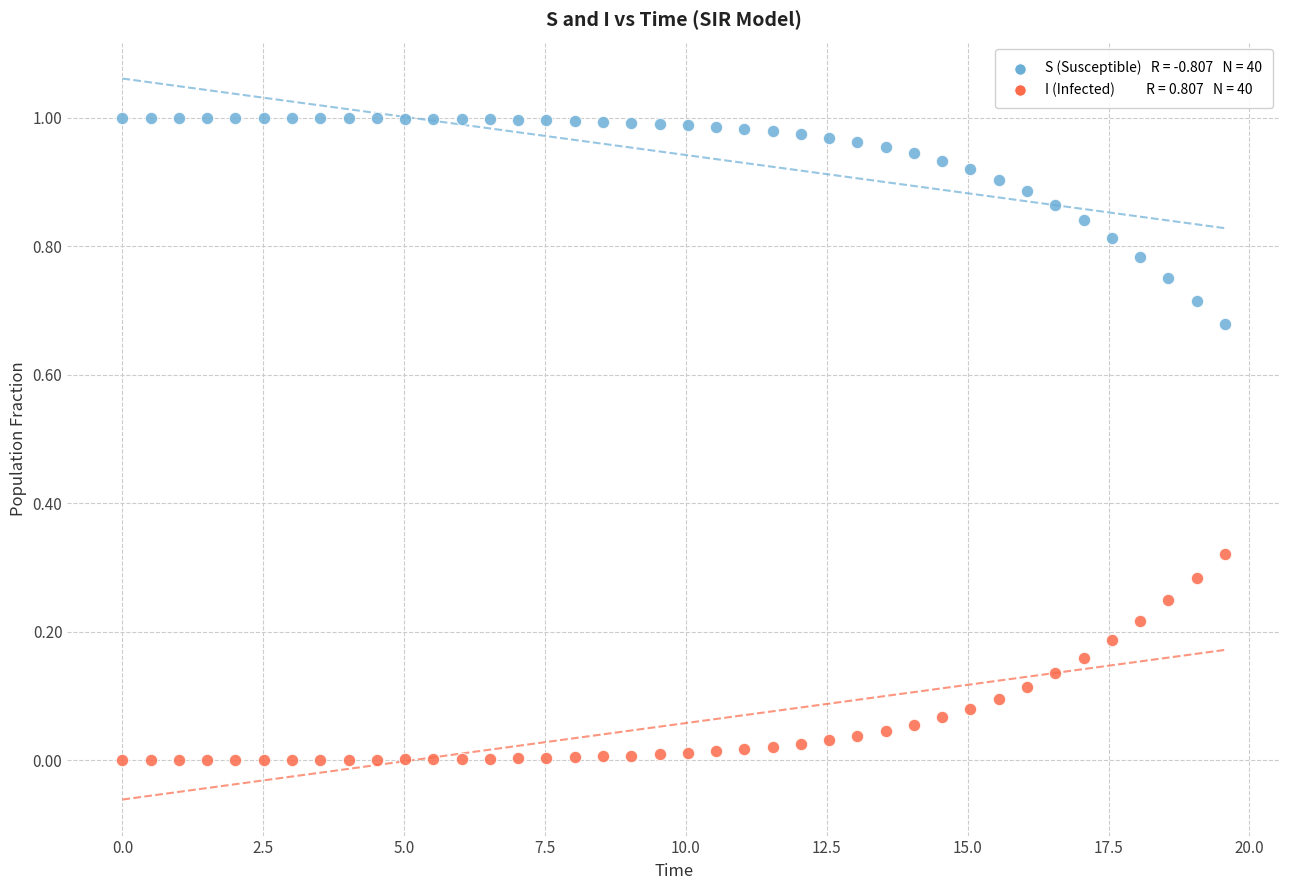

Across all data points, what is the range of X values (max minus min)?

19.6